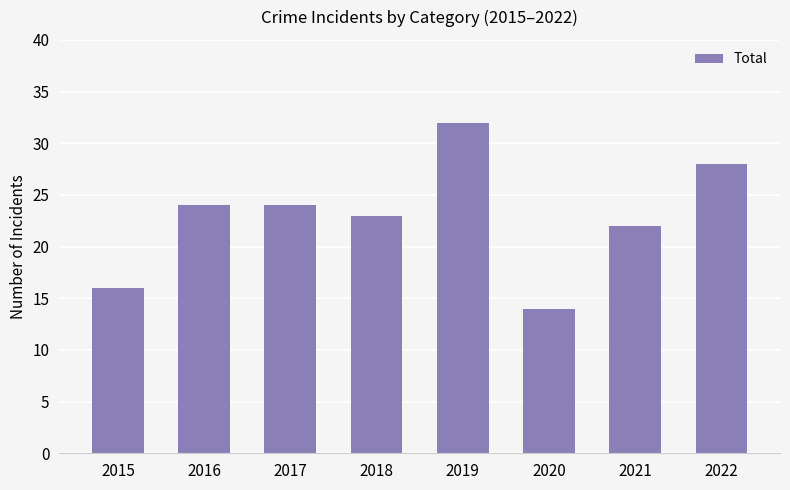

Is it true that the value at 2022 is 28?

True